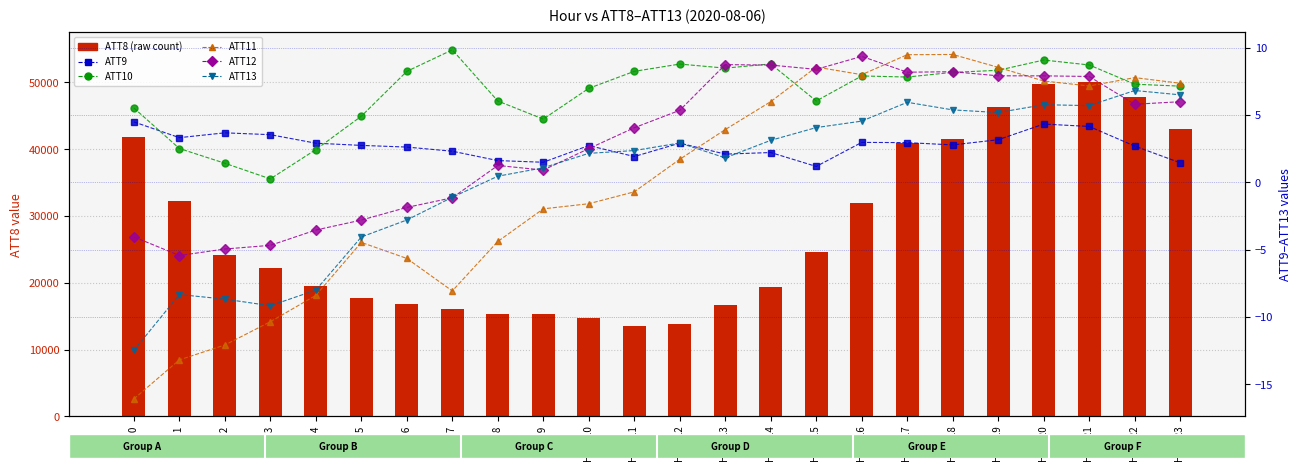

What is the maximum value shown in the chart?

50000.0